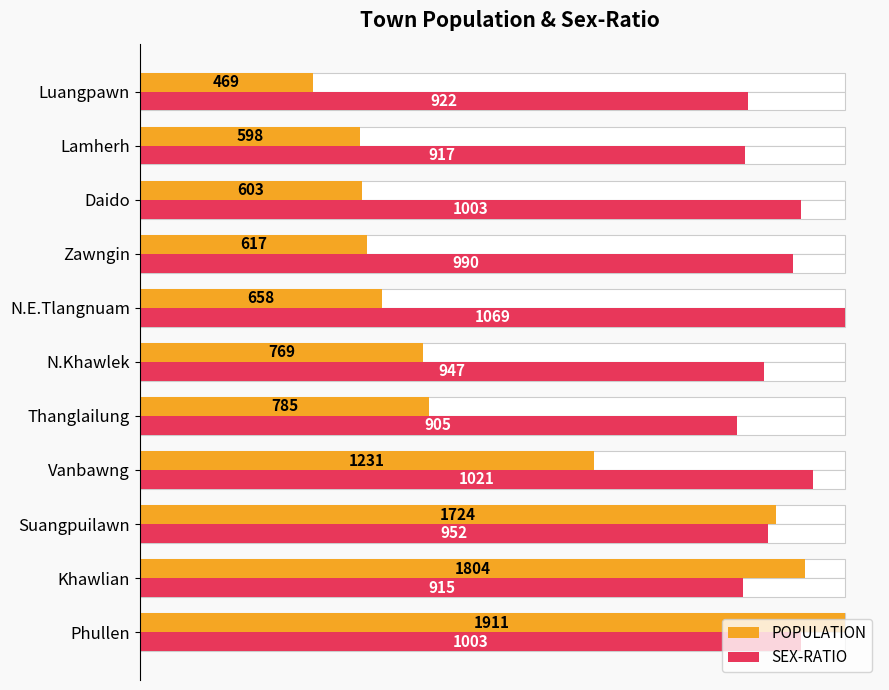

At how many categories does at least one series exceed 0?

11